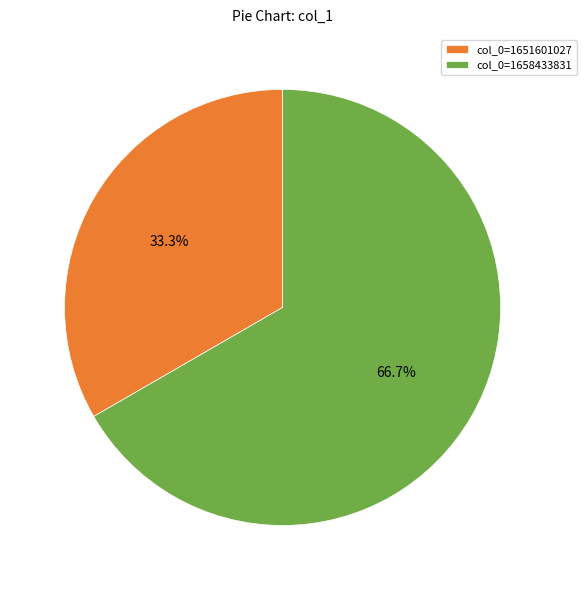

To the nearest percent, what is the difference between the largest and smallest slice percentages?

33%